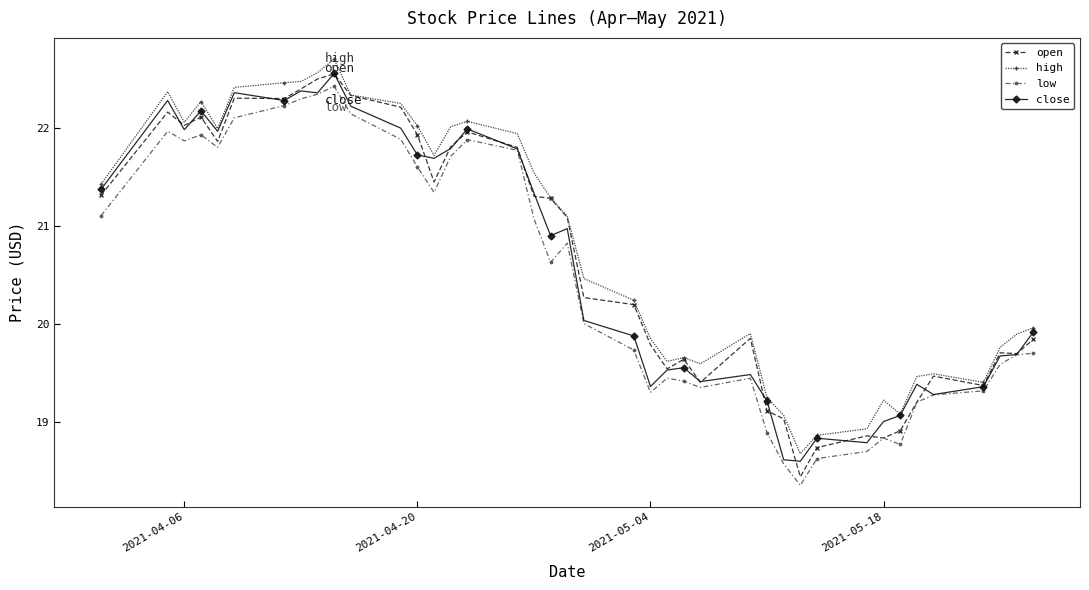

What is the maximum value shown in the chart?

22.7